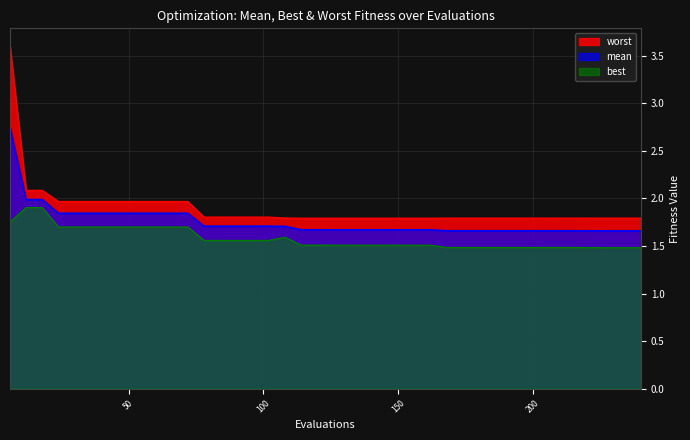

What is the greatest value displayed?

3.6